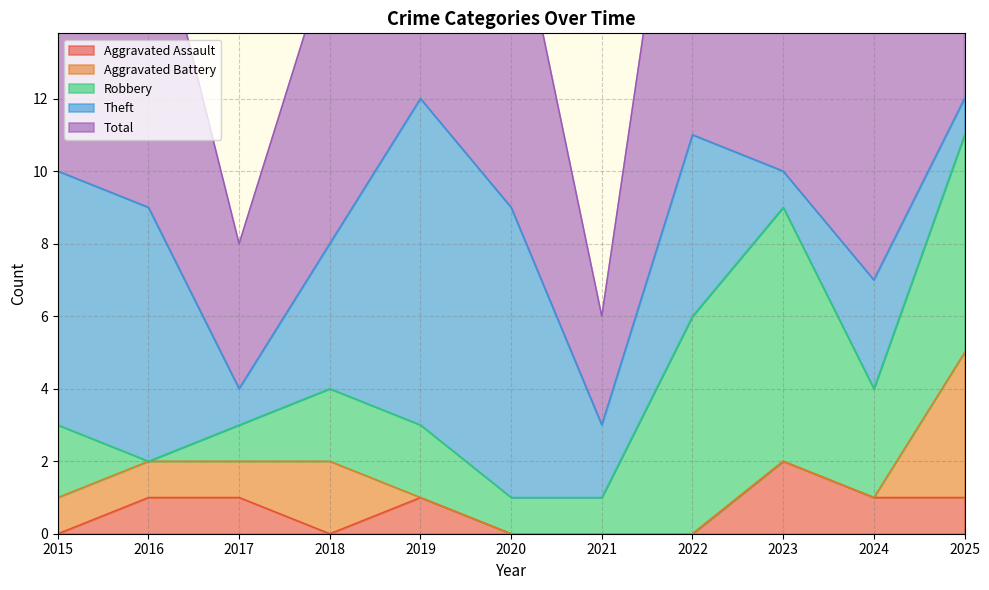

True or false: Aggravated Battery has a value of 1 at 2025.

False